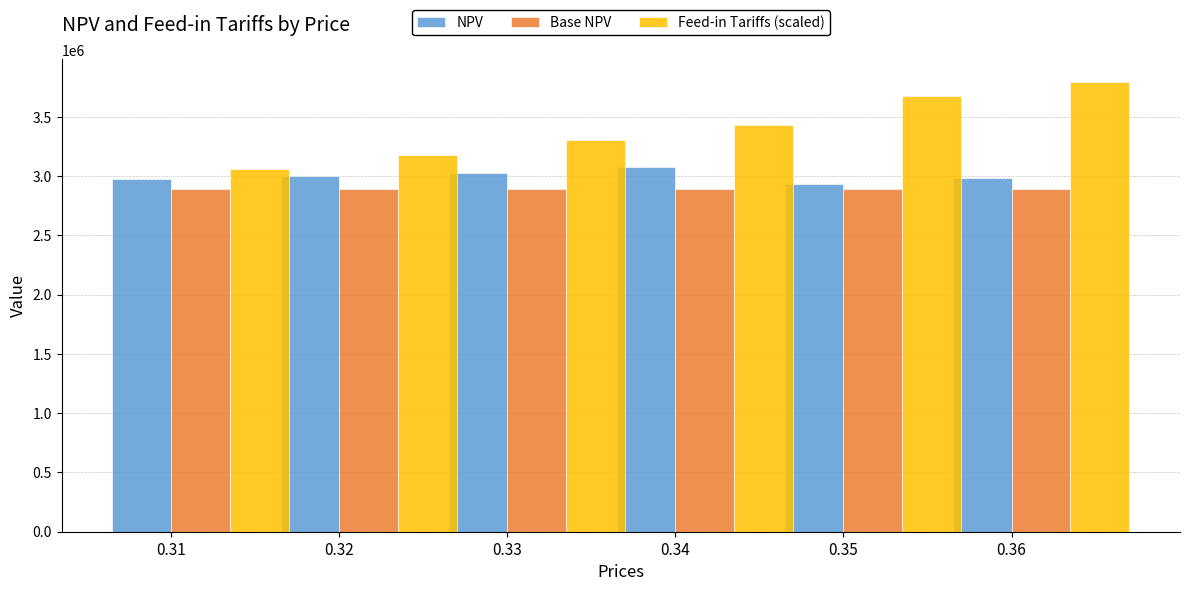

What is the sum of all NPV values?

17992917.5